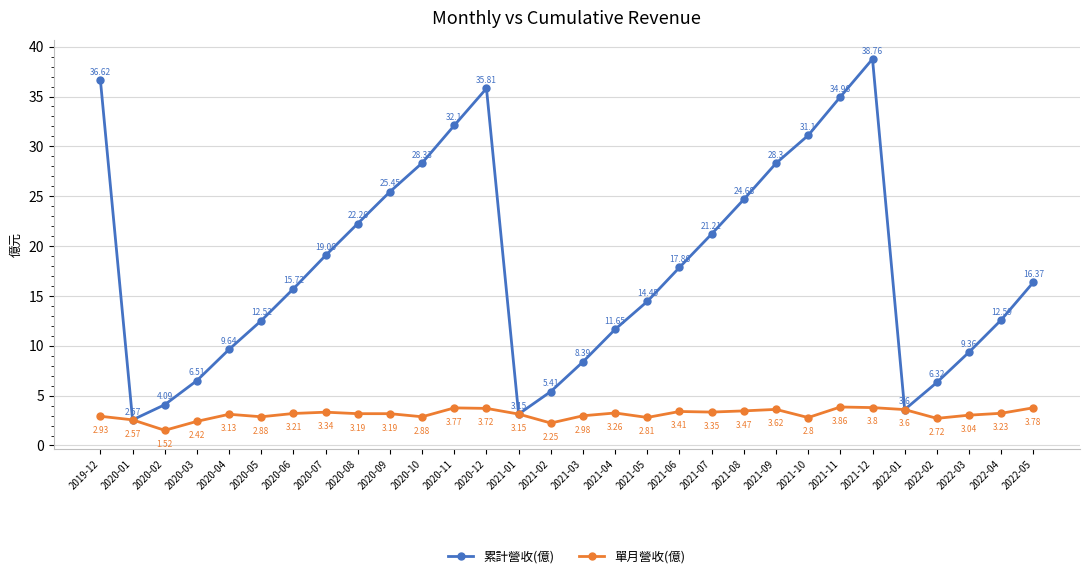

What is the total value across all series at 2020-10?

31.2